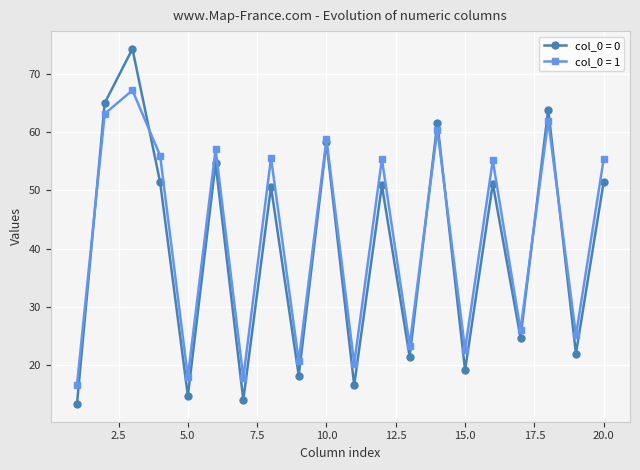

What is the greatest value displayed?

74.2